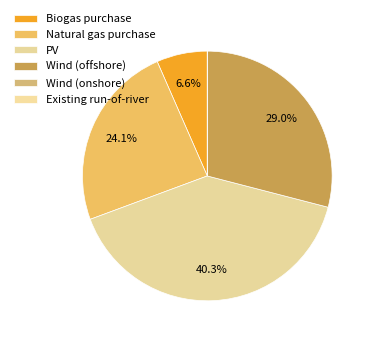

What is the change in value from Biogas purchase to PV?

+1.3